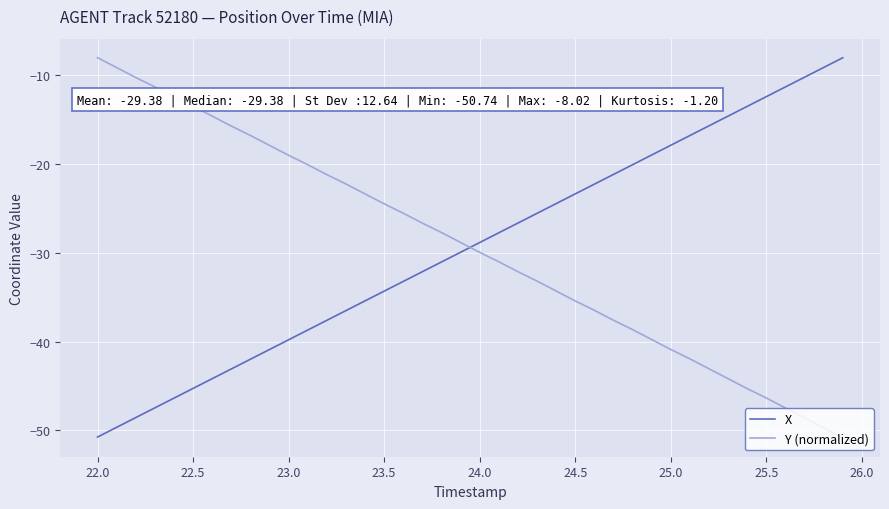

What is the greatest value displayed?

-8.0